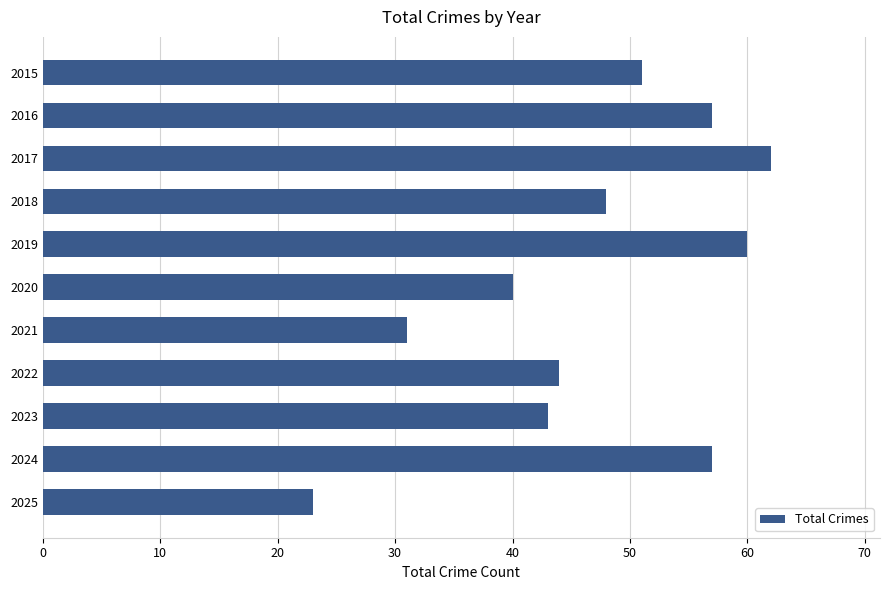

What is the change in value from 2024 to 2025?

-34